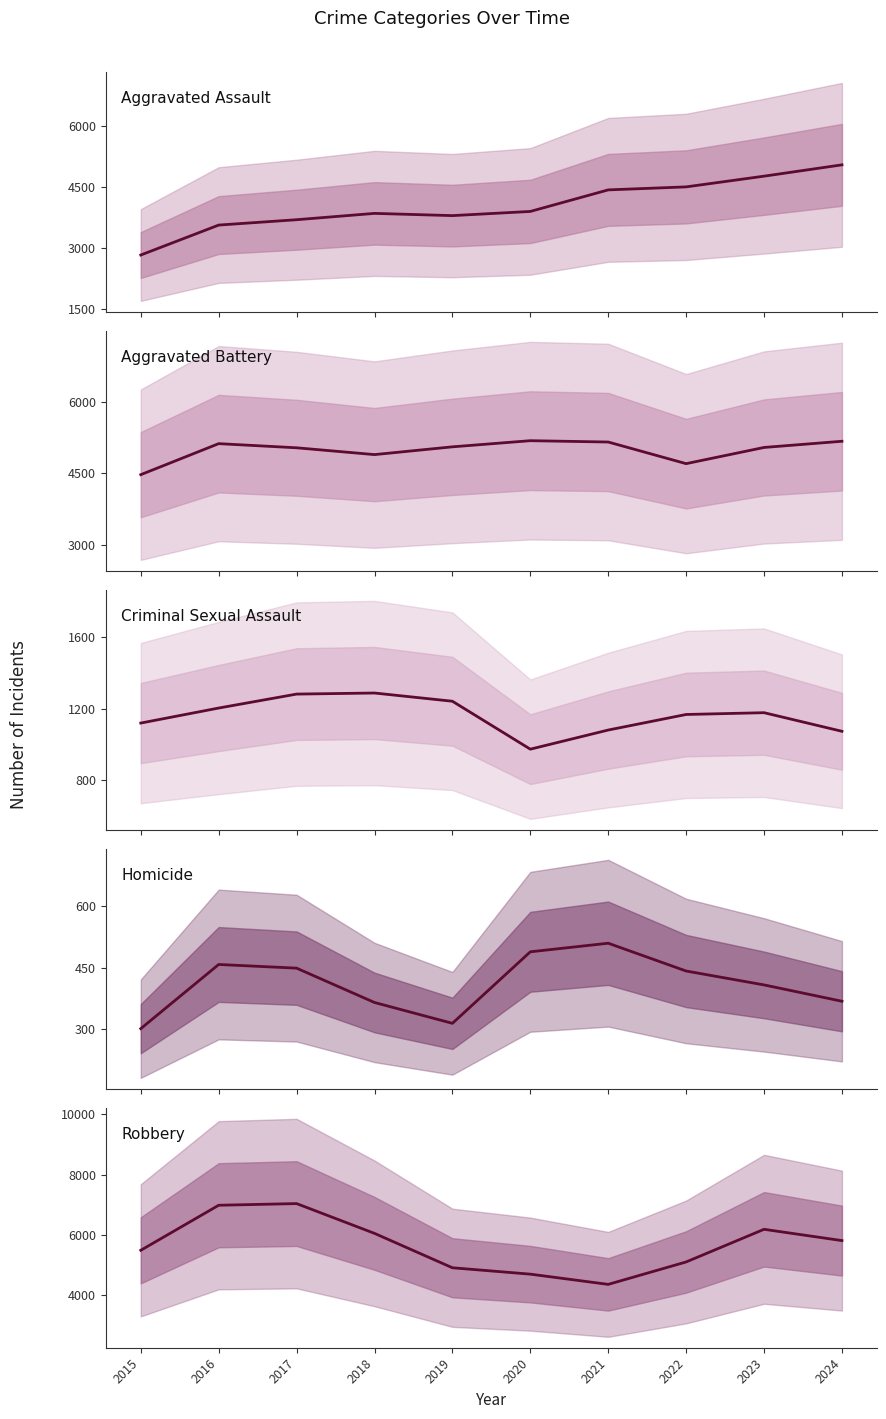

What is the minimum value for Criminal Sexual Assault?

974